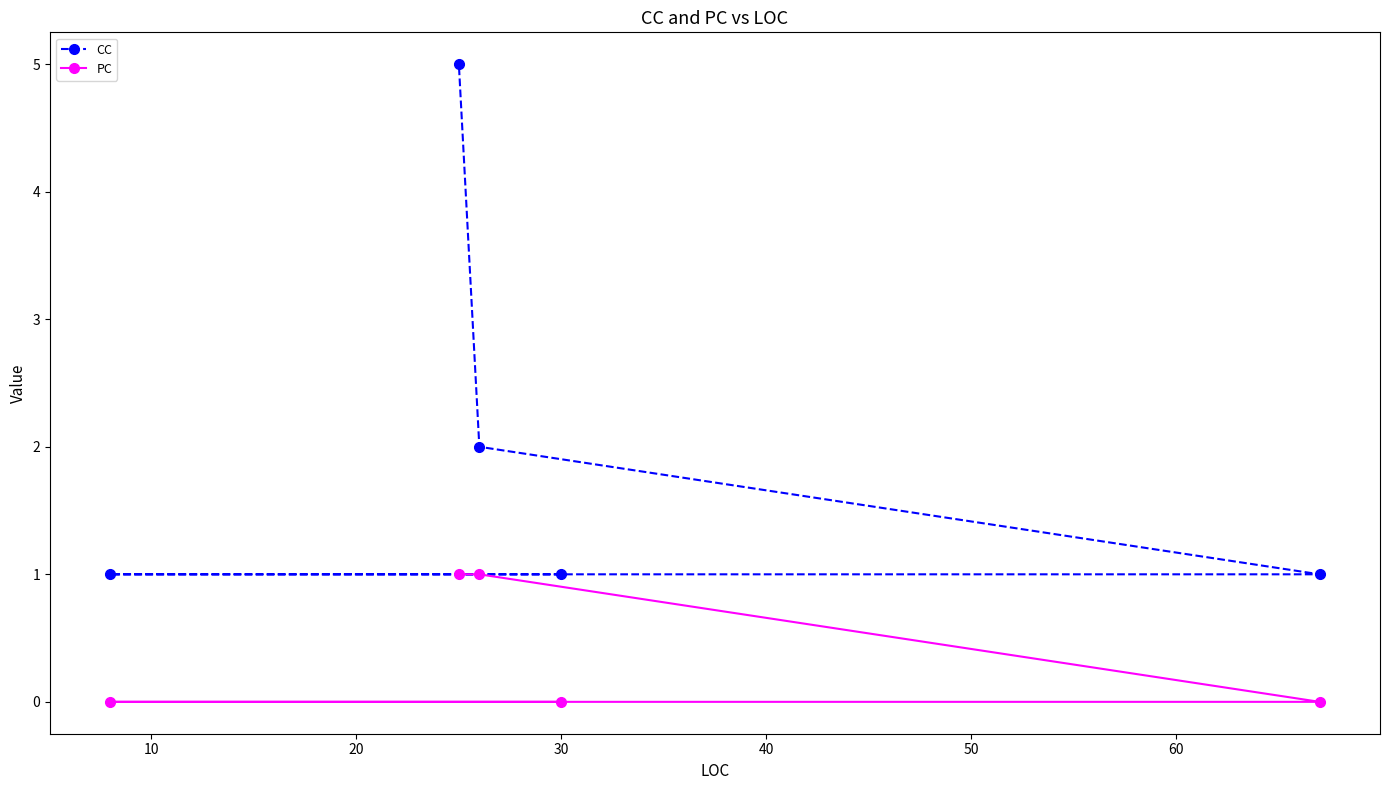

Count the PC values in the range 0 to 1.

5